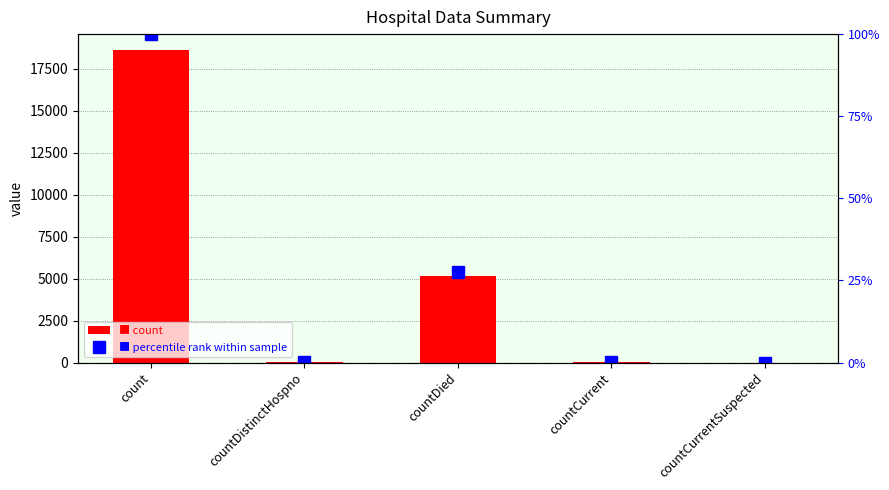

Which series has the widest spread of values?

count